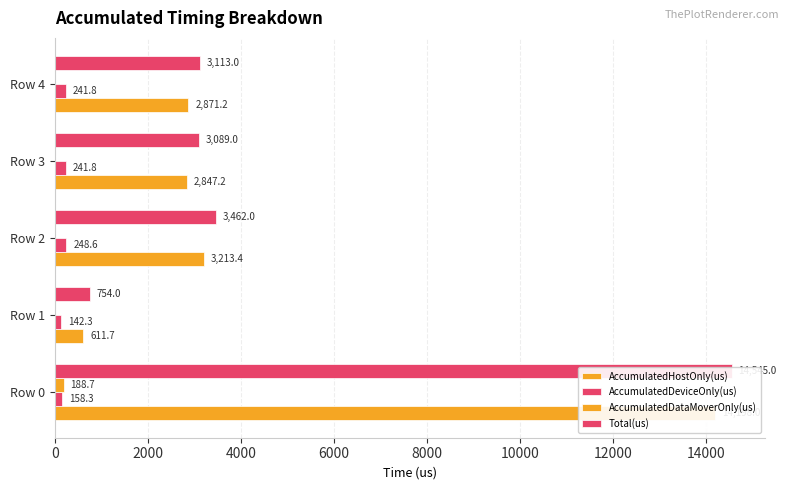

How many bars are there in each group?

4